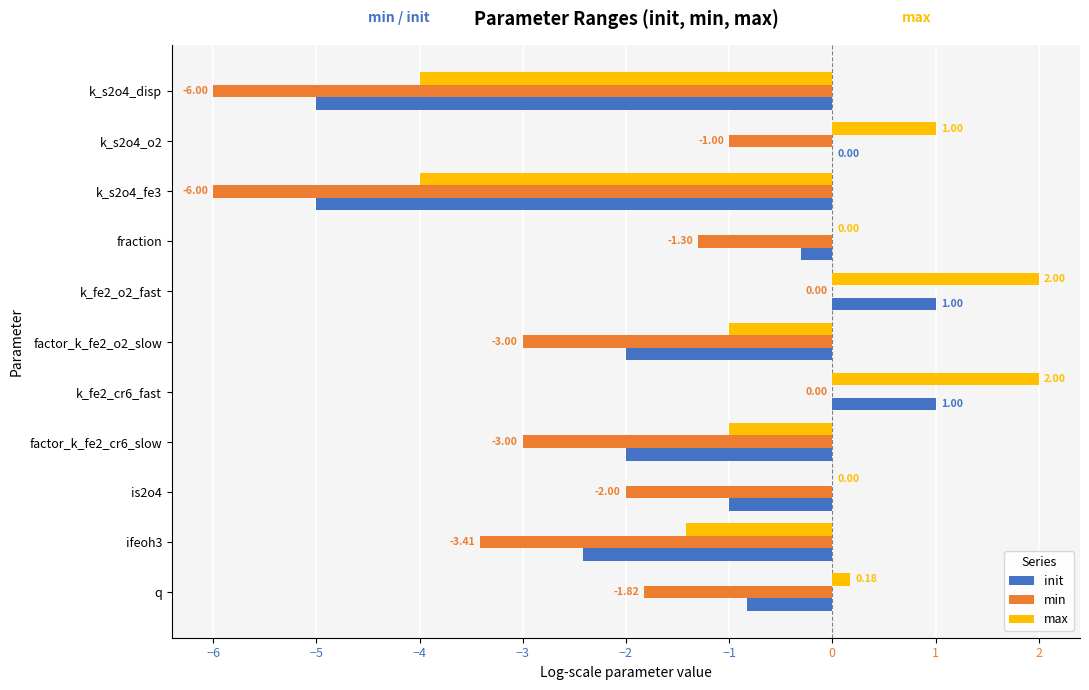

Which series has the largest total across all categories?

max